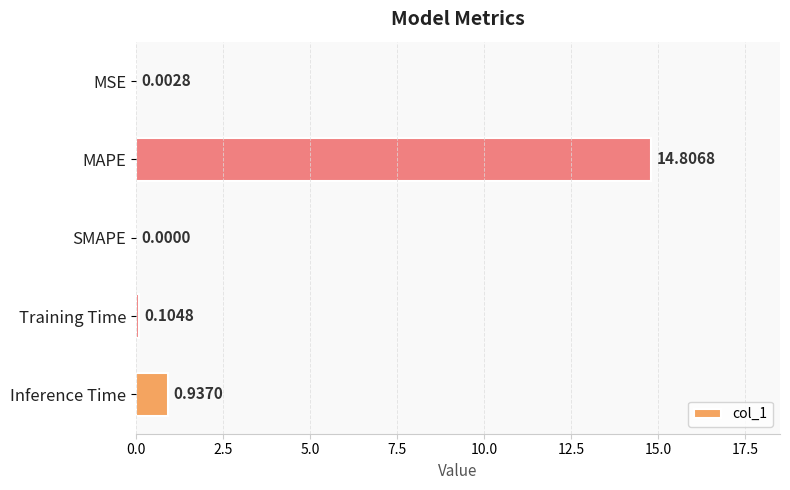

What is the sum of all values?

15.9